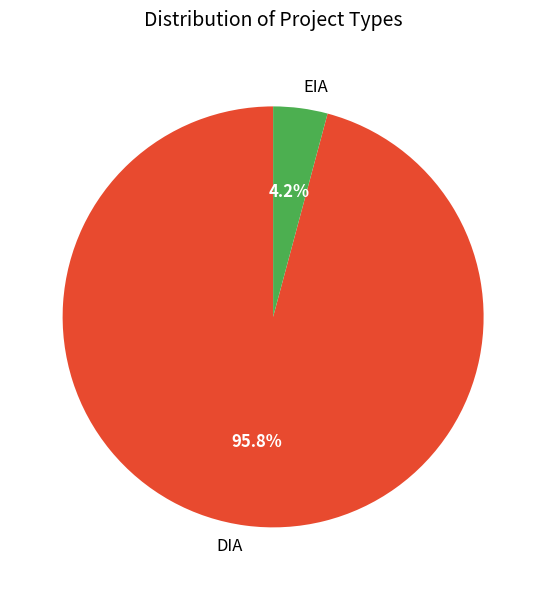

What percentage is NOT represented by DIA?

4.2%